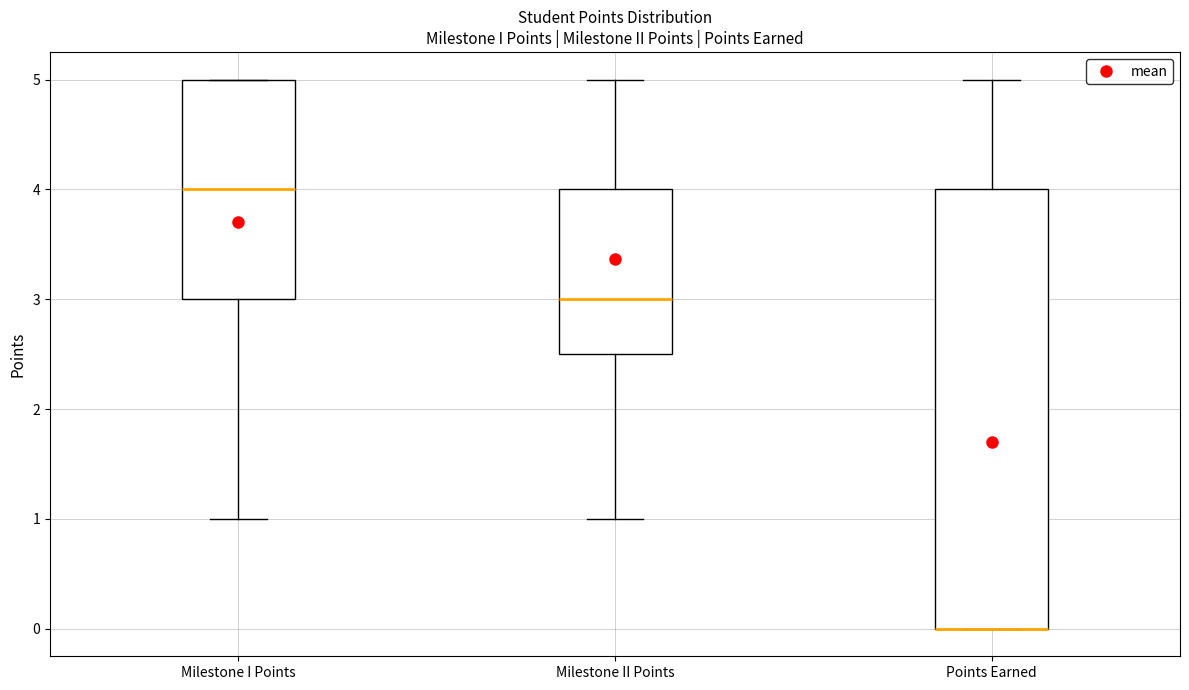

Where does the upper whisker of the box for Points Earned end on the y-axis? The values are not printed on the chart, so give them approximately, as read against the axis.

5.0